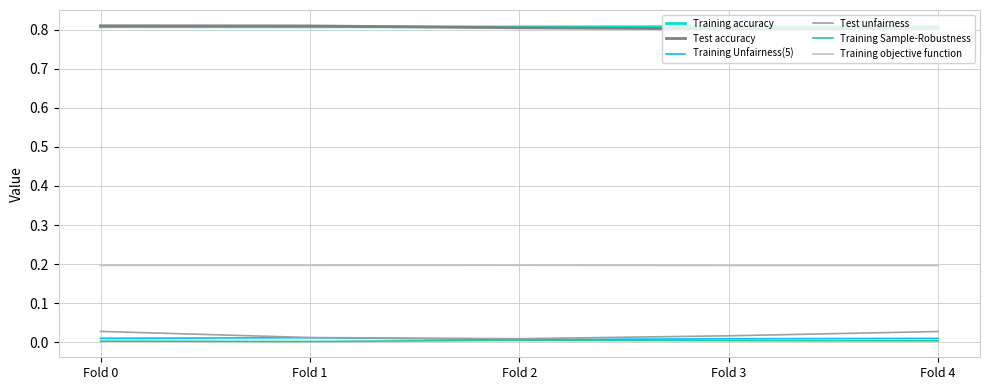

The value of Test unfairness at Fold 2 is 0.0. True or false?

True